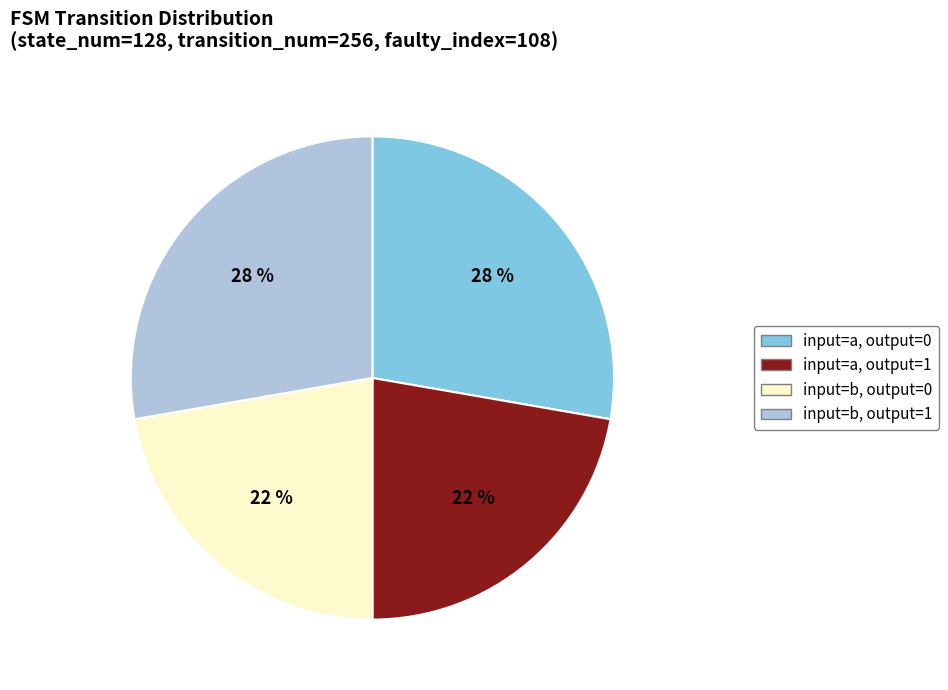

Does any single category account for the majority?

No